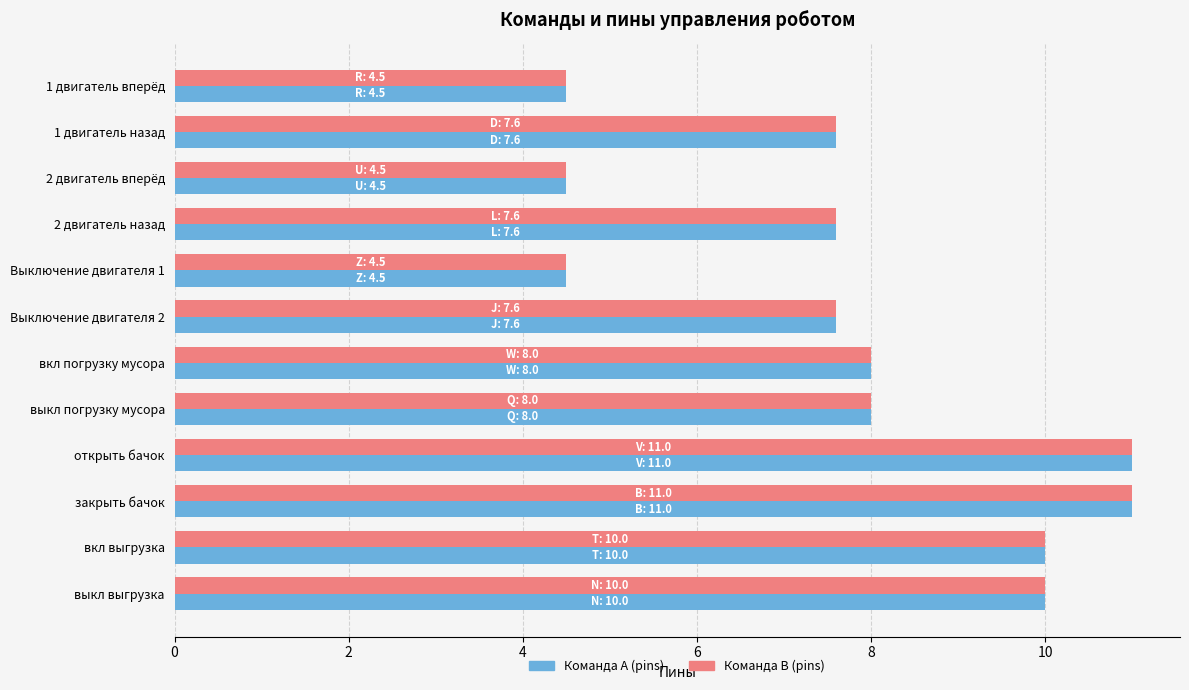

What is the difference between the maximum and minimum values in the Команда A (pins) series?

6.5